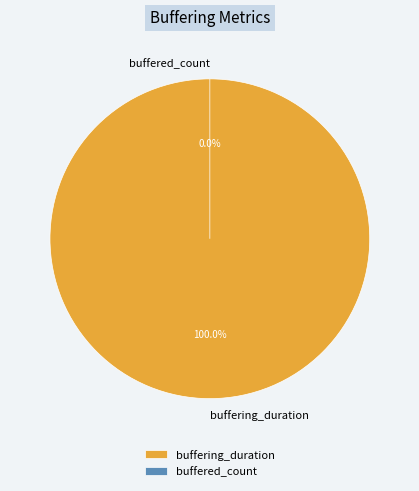

To the nearest percent, what is the difference between the largest and smallest slice percentages?

100%